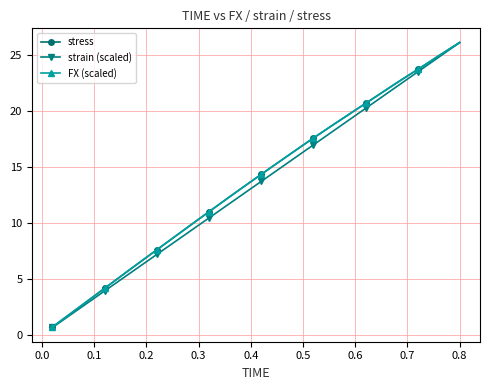

True or false: FX (scaled) has more than 1 interior local peaks.

False